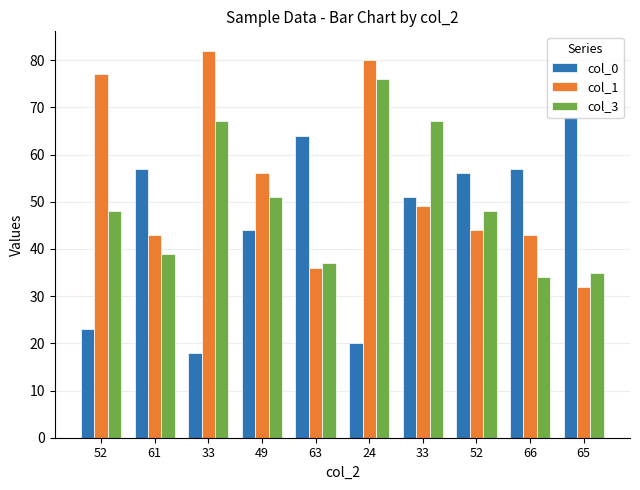

What are all the series names shown in the legend?

col_0, col_1, col_3